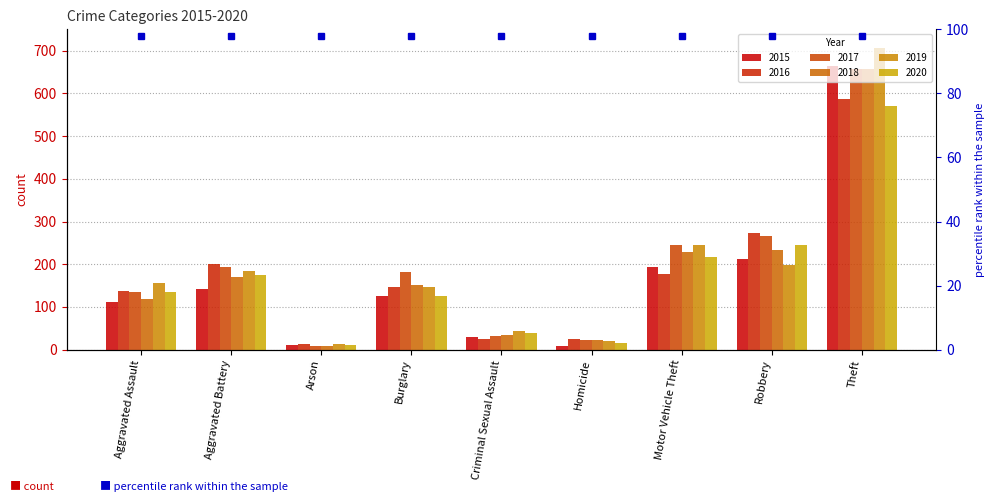

Reading right to left, extract all data points from this chart.

2015: 664	213	193	9	29	125	11	142	111
2016: 586	274	177	26	26	146	14	200	137
2017: 658	267	244	23	32	181	9	194	136
2018: 658	234	228	23	35	151	9	171	119
2019: 706	198	244	20	43	146	13	185	157
2020: 571	245	217	15	38	125	11	175	134